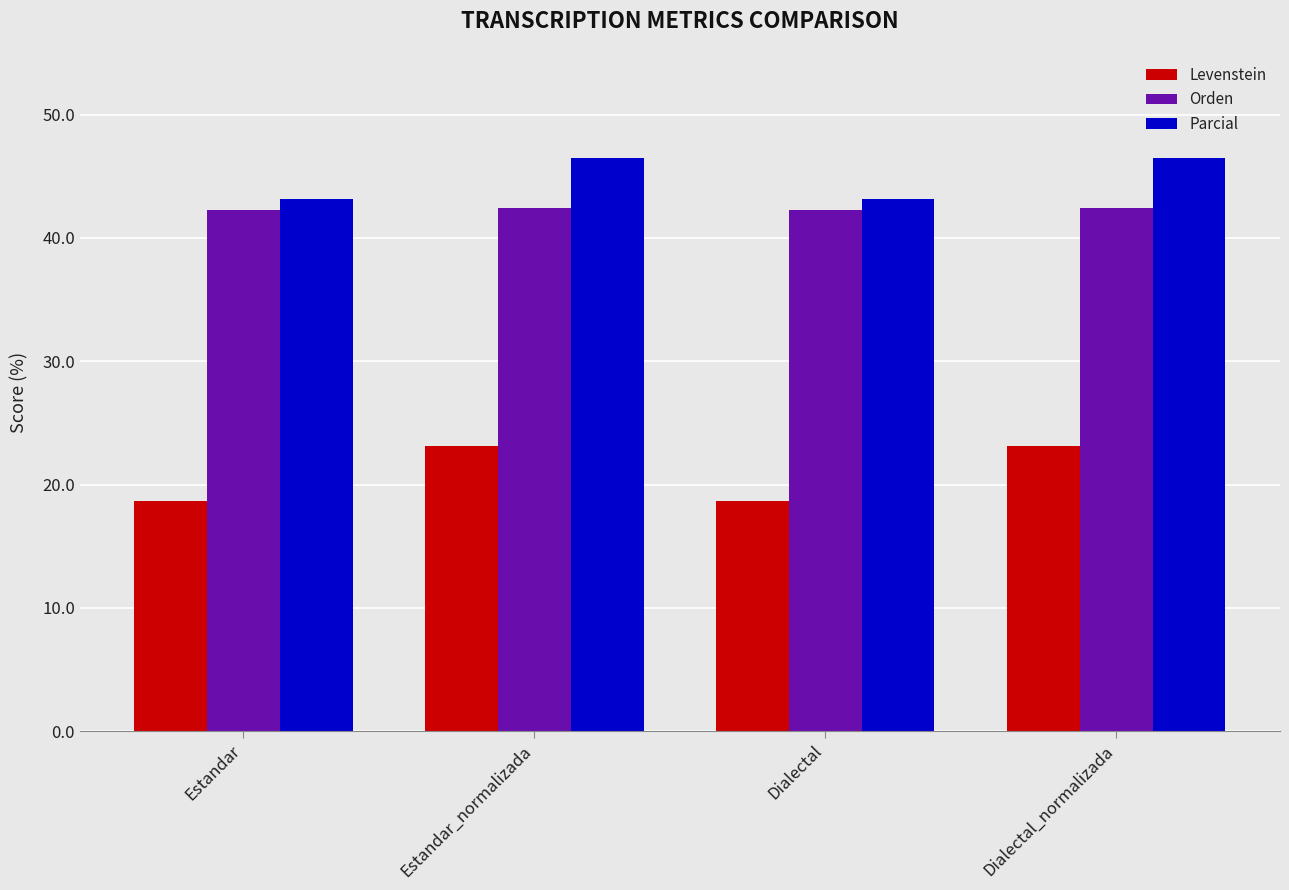

Rank the series at Estandar from lowest to highest value.

Levenstein, Orden, Parcial